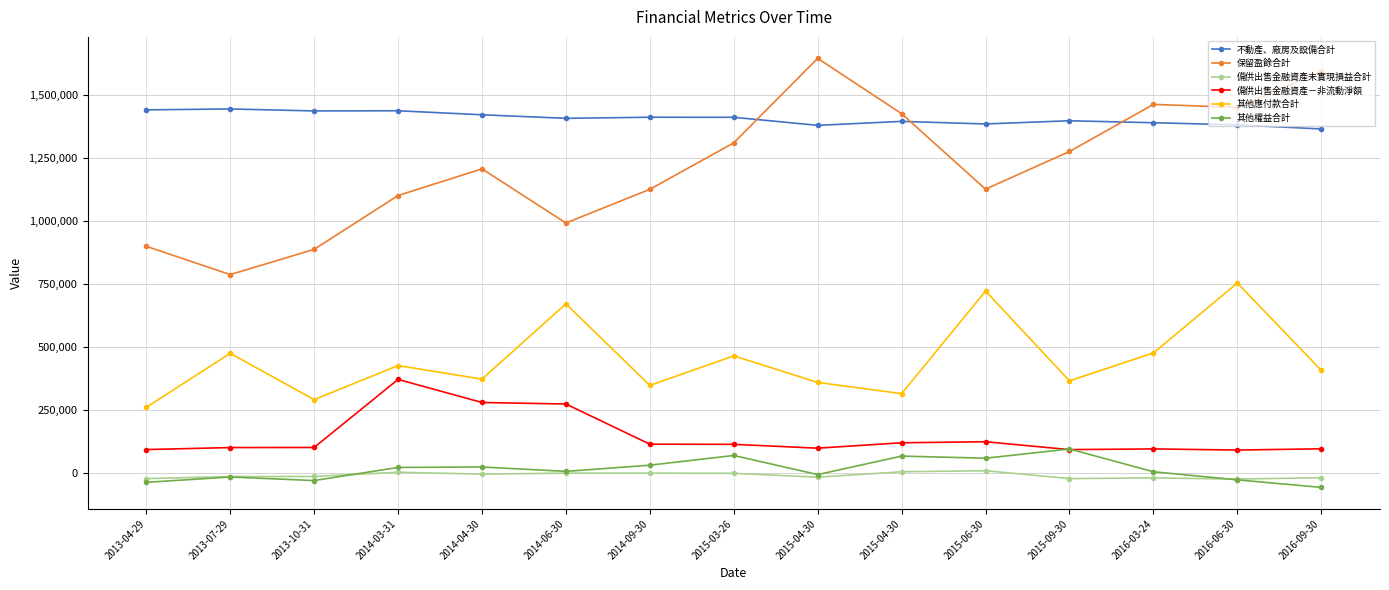

Read the 保留盈餘合計 value at 2014-04-30.

1205721